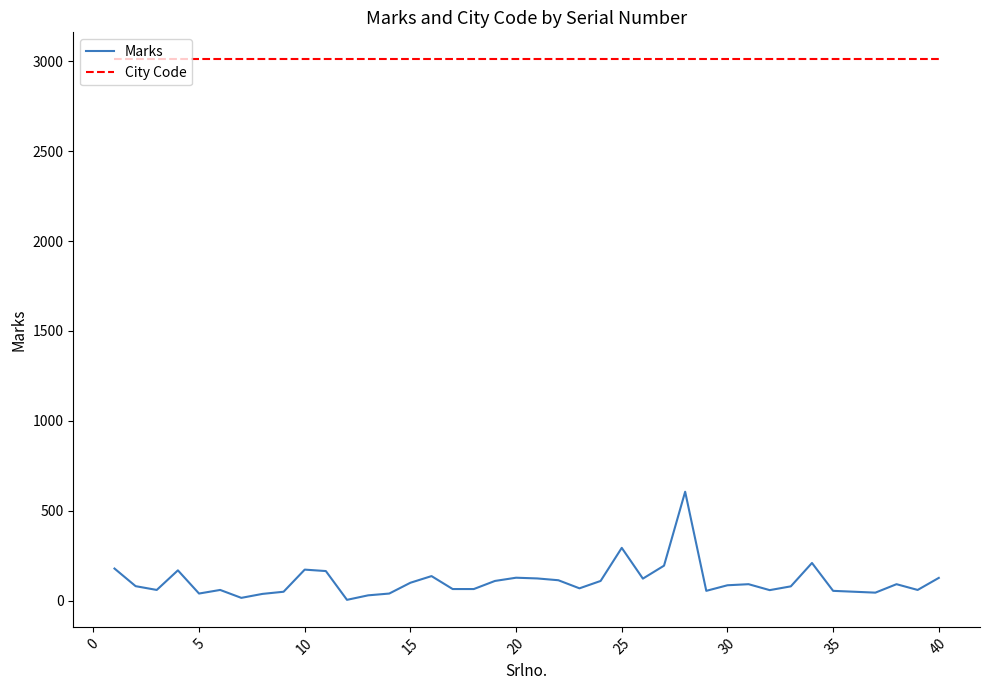

True or false: City Code and Marks intersect in this chart.

False